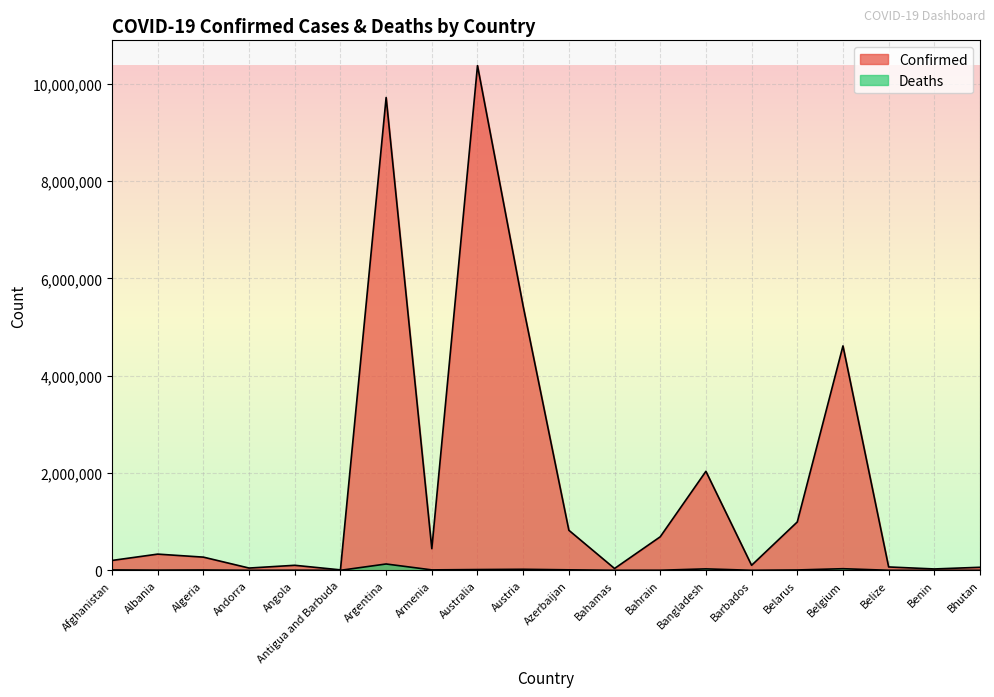

What is the total value across all series at Antigua and Barbuda?

9252